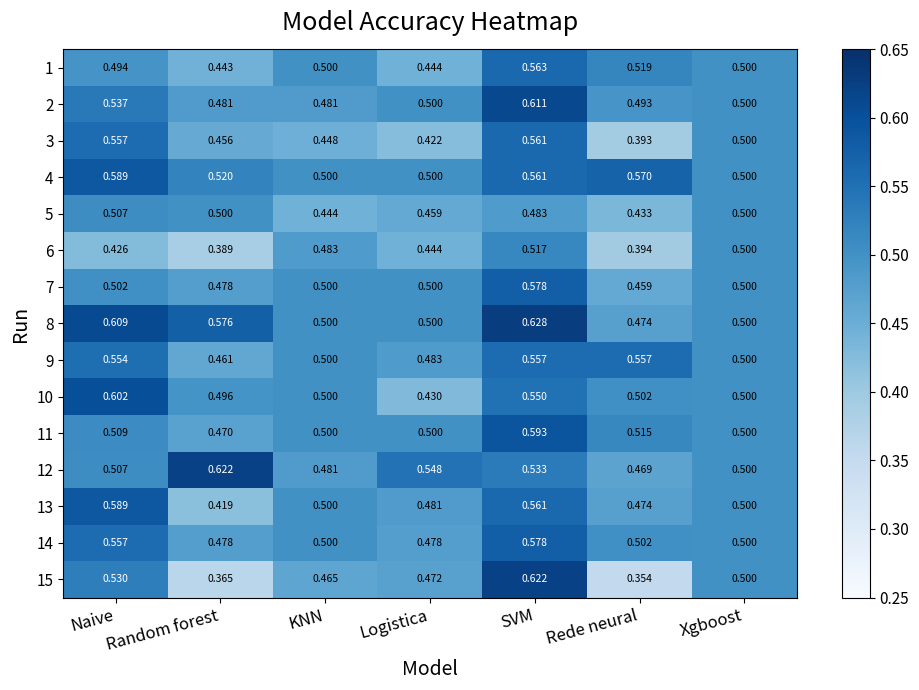

At which category is the sum across all series the highest?

SVM